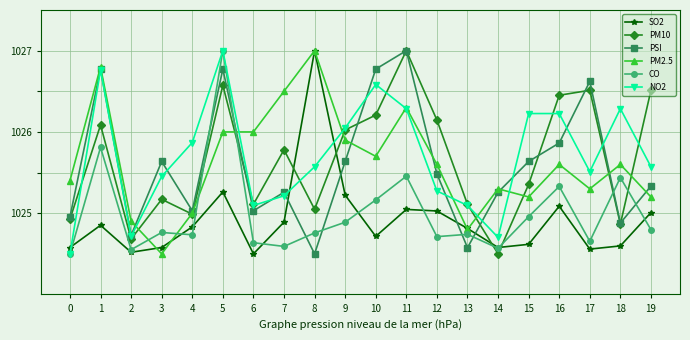

What is the value of the NO2 point at the 6th from the left?

1027.0